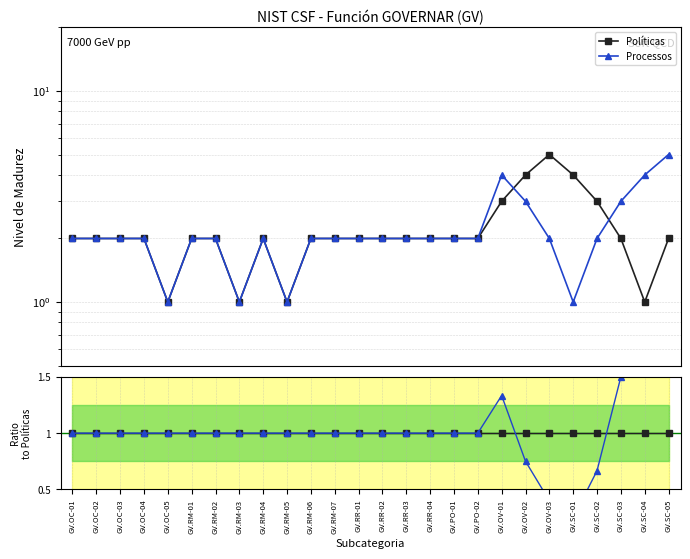

What is the value of the Políticas point at the 10th from the left?

1.0